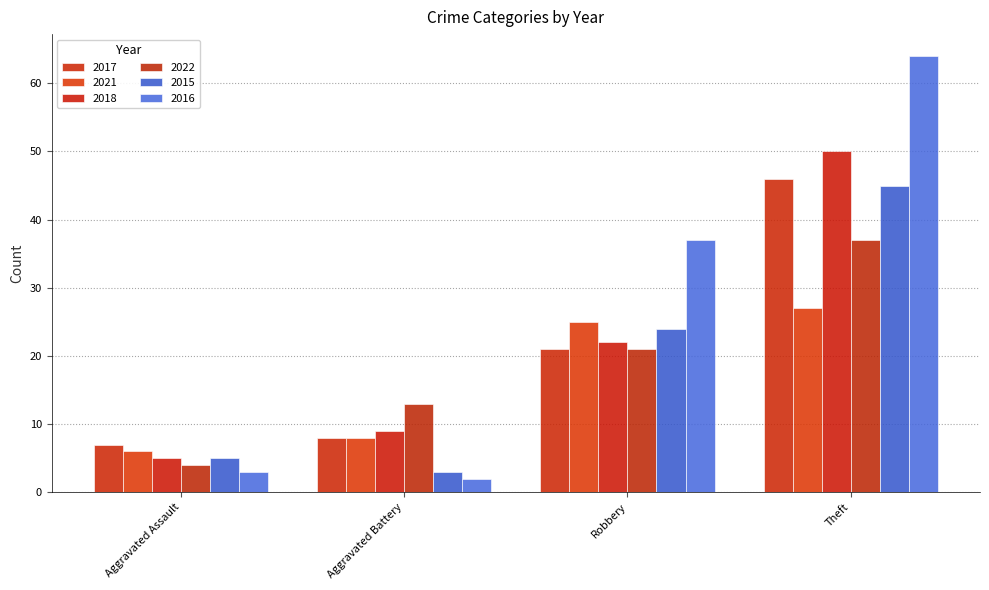

How many values in the 2018 series are below 22?

2